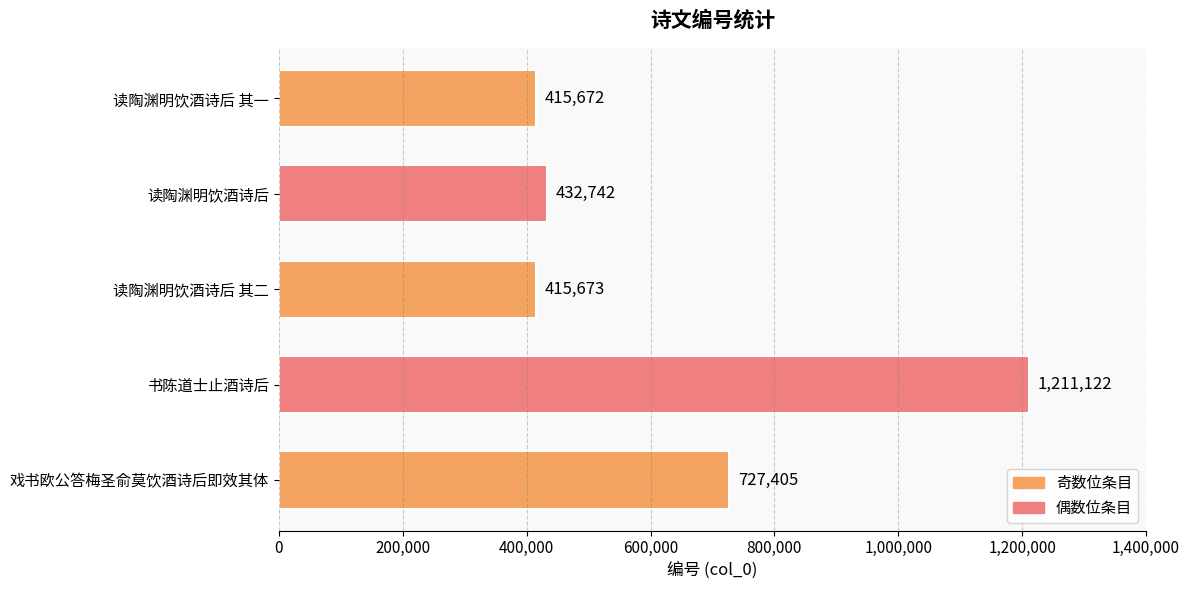

List the labels in order of value, smallest first.

读陶渊明饮酒诗后 其一, 读陶渊明饮酒诗后 其二, 读陶渊明饮酒诗后, 戏书欧公答梅圣俞莫饮酒诗后即效其体, 书陈道士止酒诗后